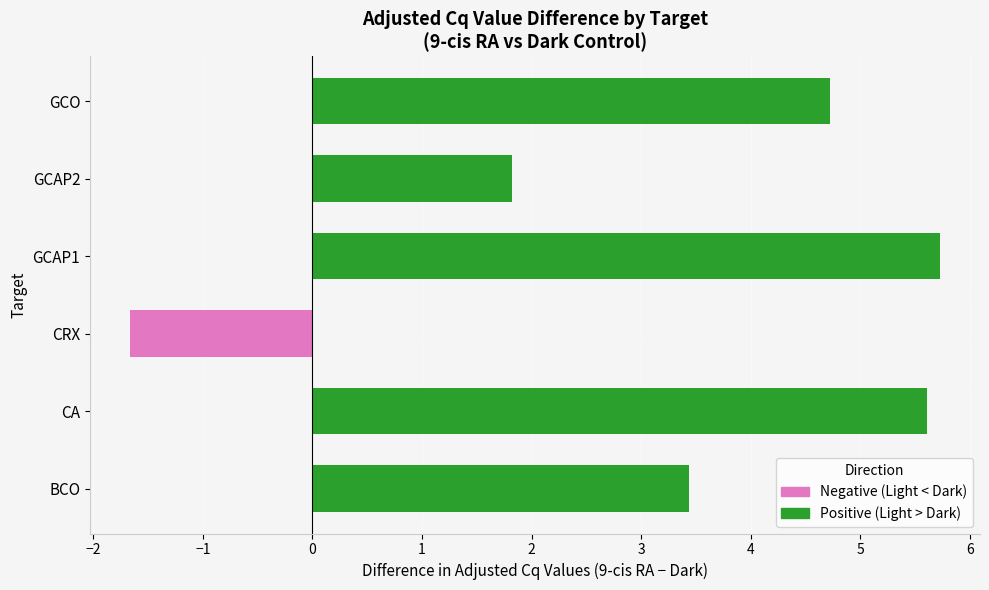

Approximately how many times larger is the value at GCAP1 compared to CA?

1.0